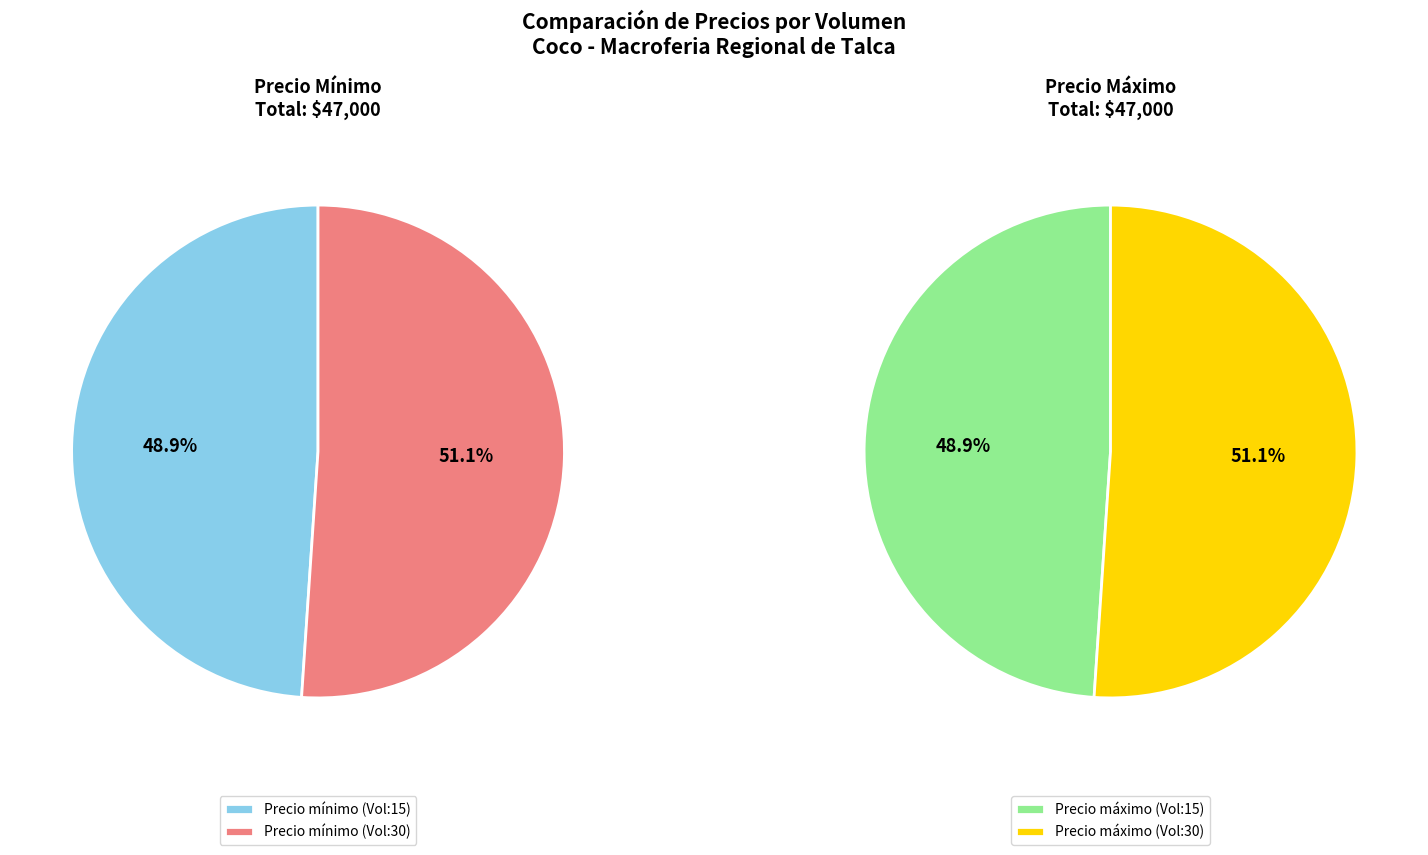

What is the ratio of the value at Volumen: 15 to the value at Volumen: 30?

1.0